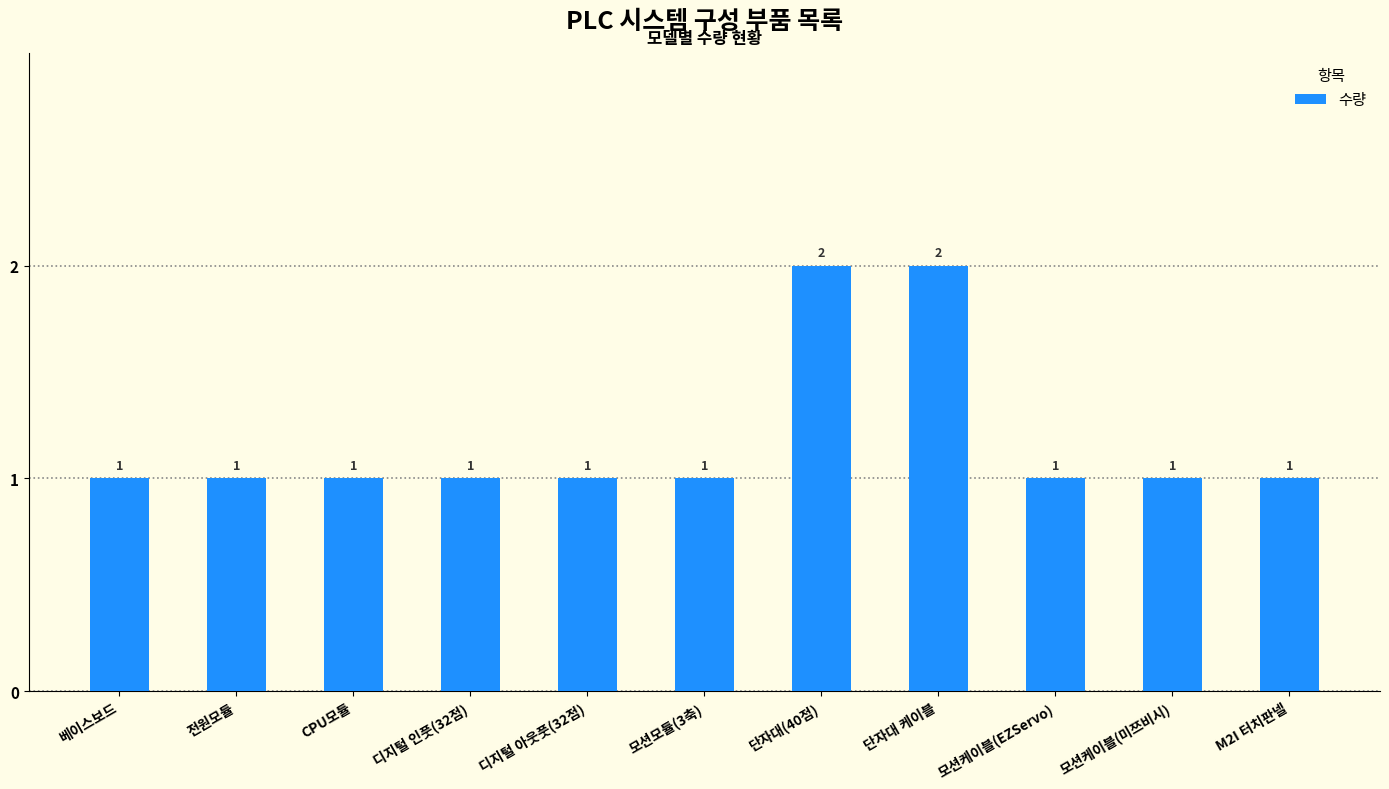

What is the value of the 7th bar from the left?

2